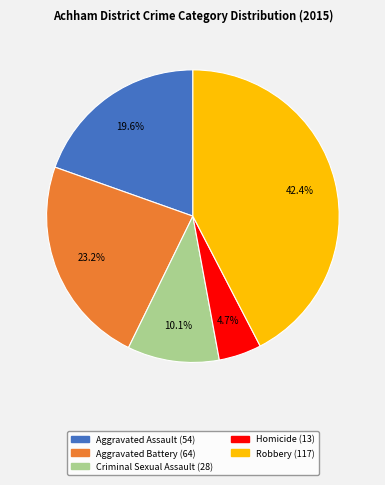

To the nearest percent, what is the difference between the largest and smallest slice percentages?

38%